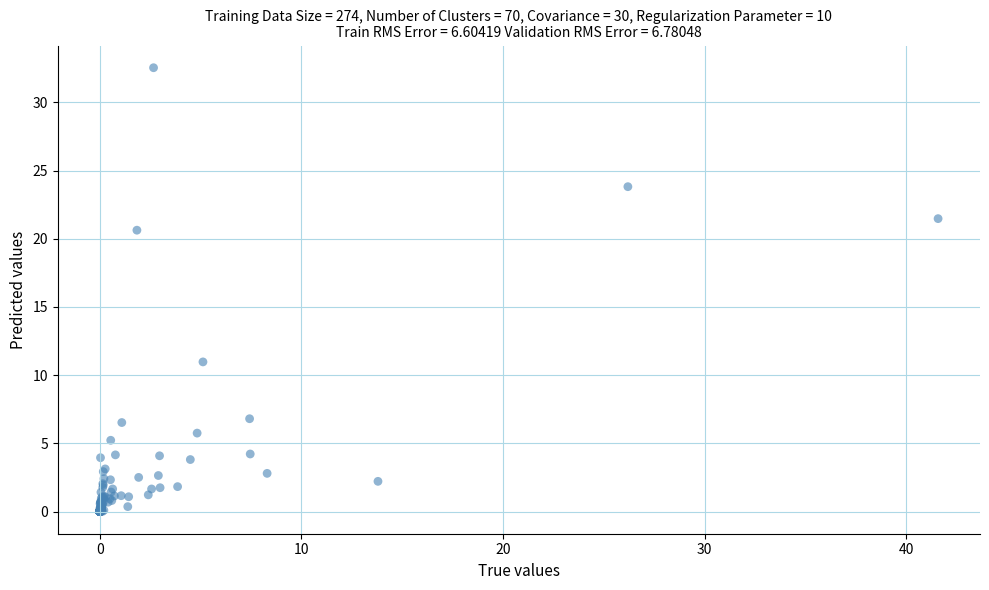

What Y value in the scatter plot is closest to 16?

20.6